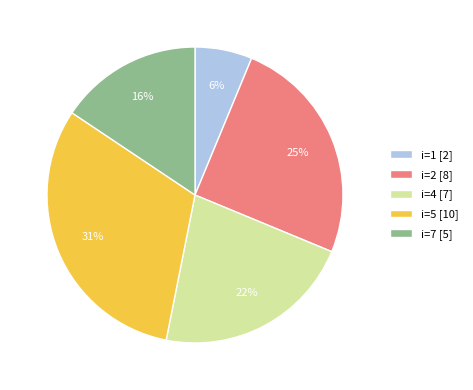

True or false: i=7 [5] accounts for 7% of the total.

False